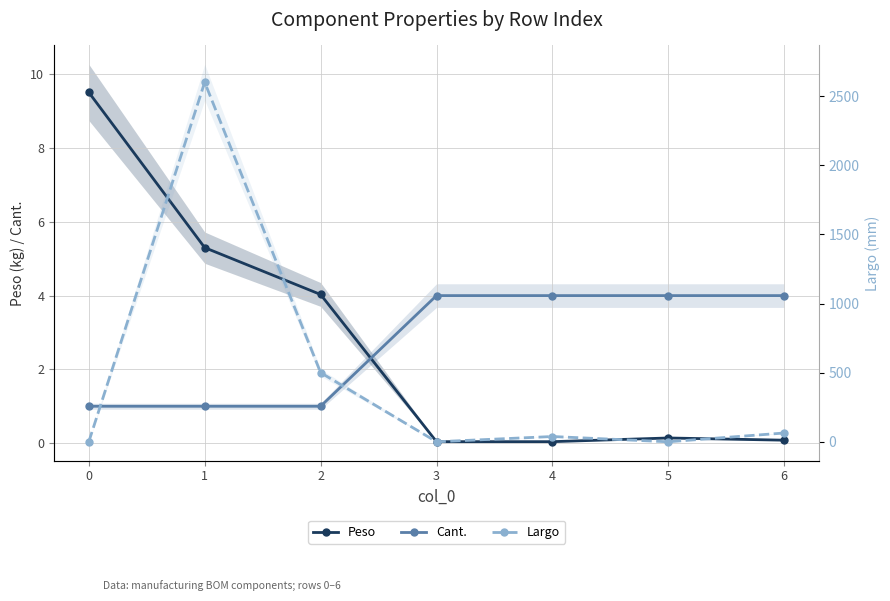

At which category is the sum across all series the highest?

1